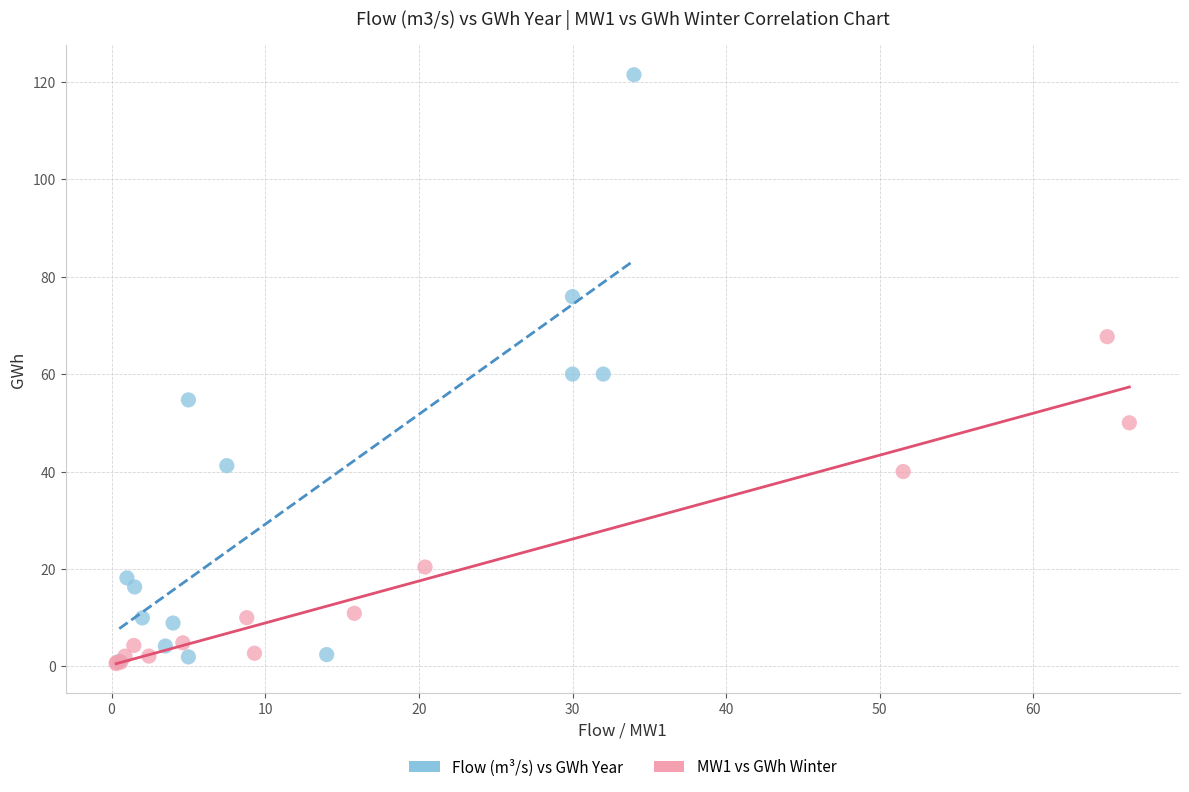

Which series has the widest spread of Y values?

Flow (m³/s) vs GWh Year